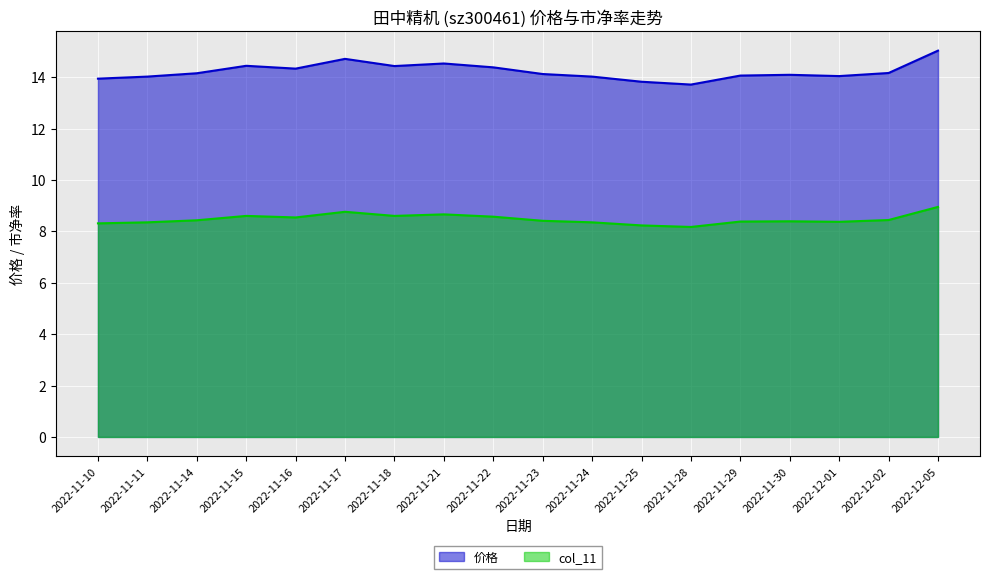

How many values in the 价格 series exceed 14?

15